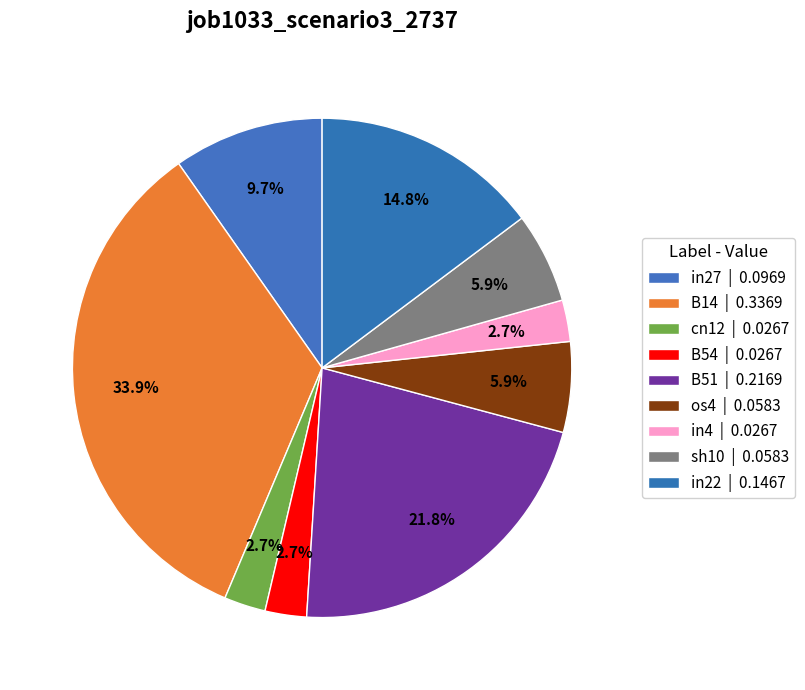

How many segments does this pie chart have?

9